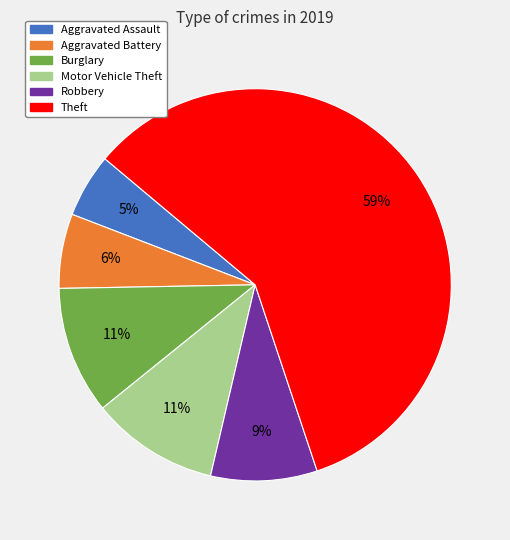

Is there any slice that represents more than half of the pie?

Yes